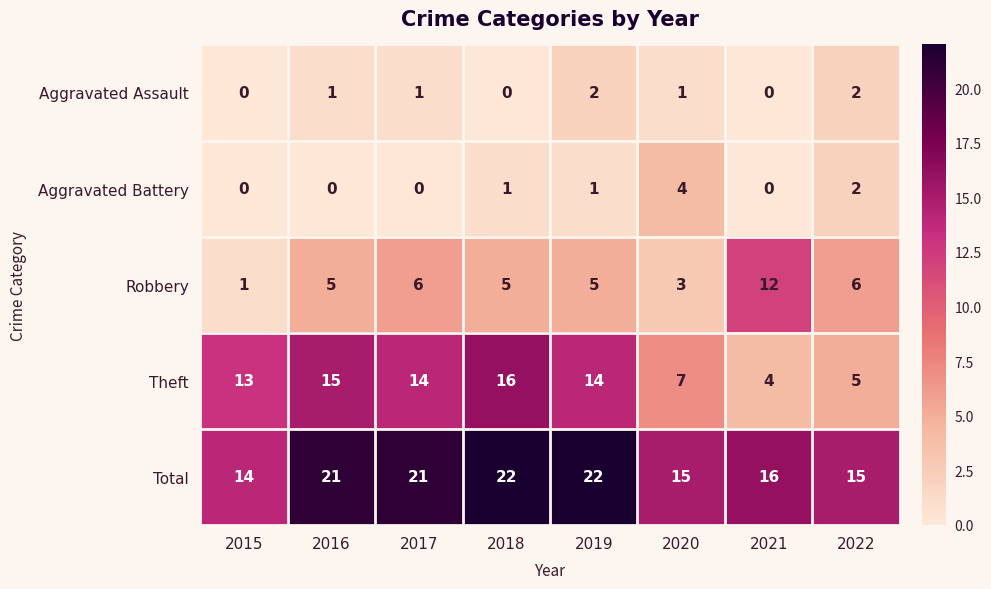

What is the difference between the highest and lowest values at 2022?

13